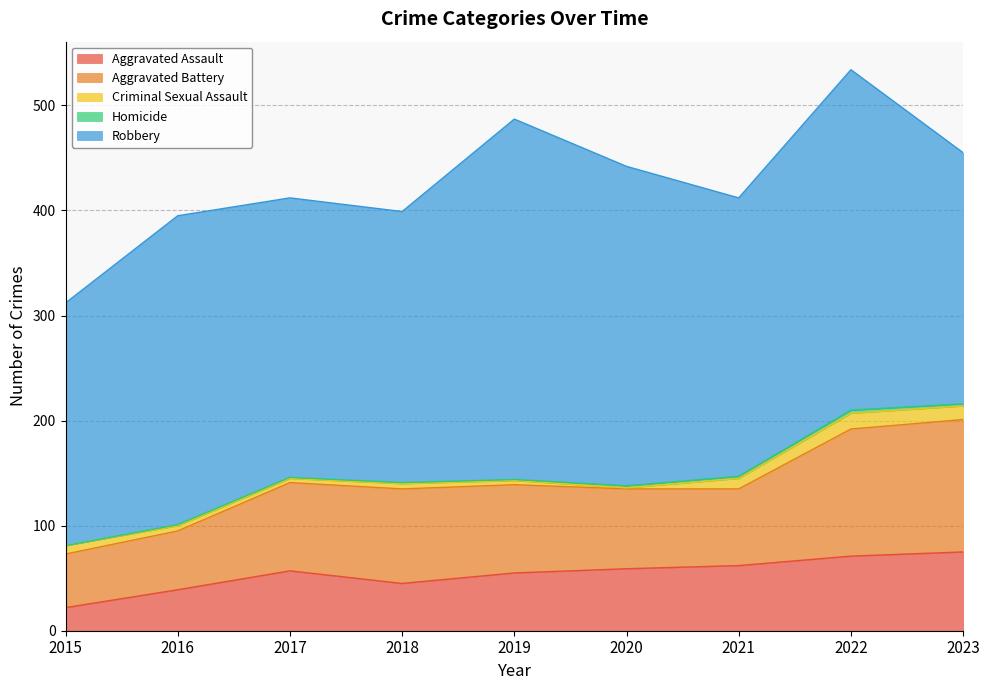

Reading left to right, transcribe all the data shown in this chart.

Aggravated Assault: 22	39	57	45	55	59	62	71	75
Aggravated Battery: 51	56	84	90	84	76	73	121	126
Criminal Sexual Assault: 8	5	4	5	4	1	10	15	13
Homicide: 0	1	1	1	1	2	2	3	2
Robbery: 231	294	266	258	343	304	265	324	239